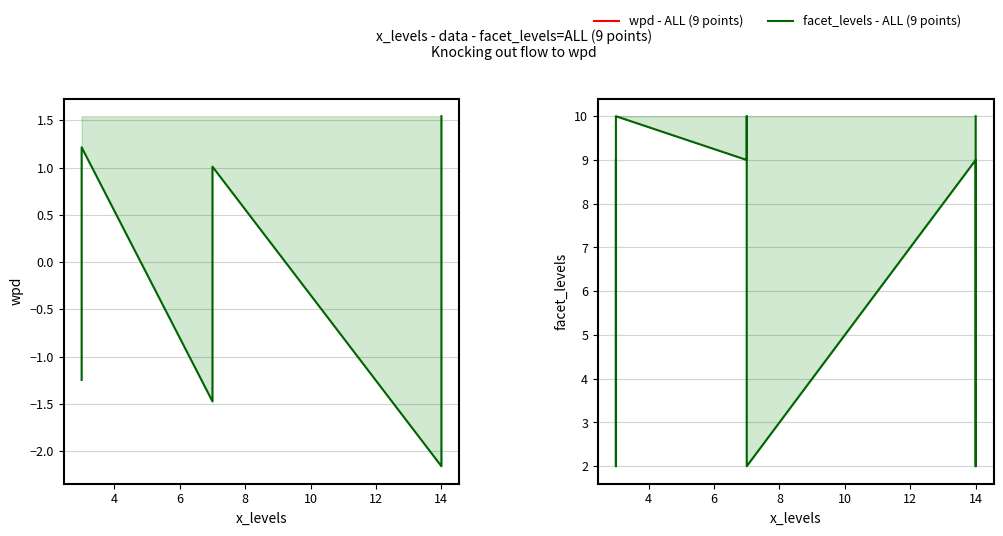

True or false: wpd - ALL (9 points) and facet_levels - ALL (9 points) cross at least once.

False